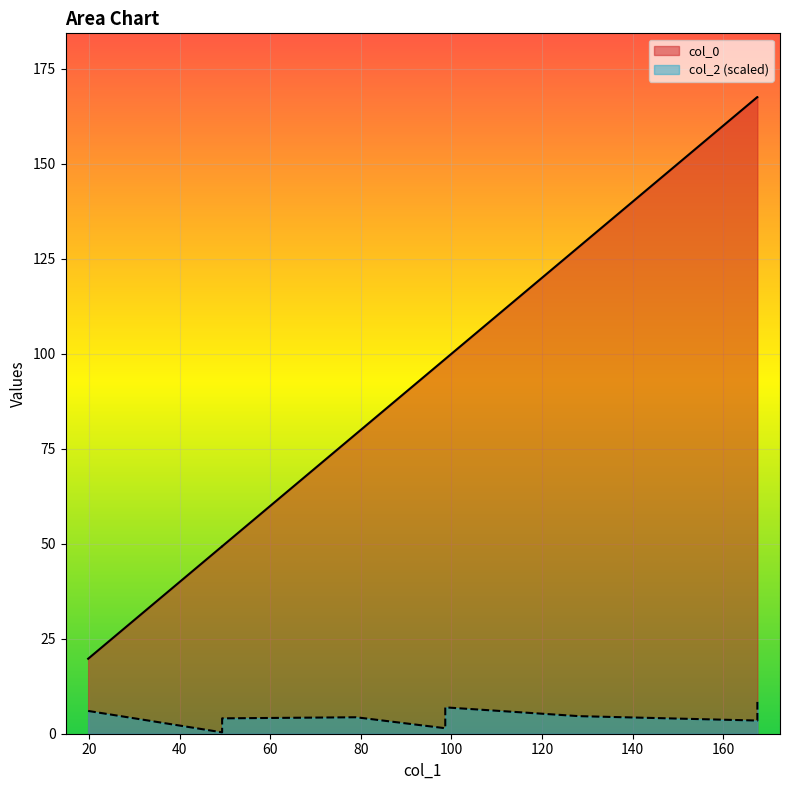

Is it true that col_2 equals 6.9 at 40?

False